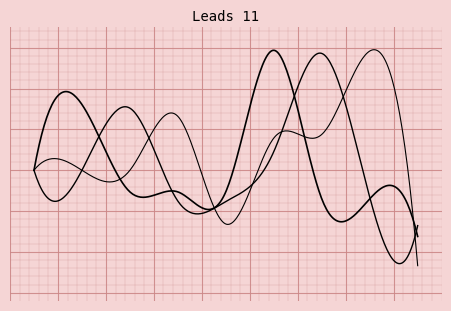

The value of x at 1 is 0.0. True or false?

True